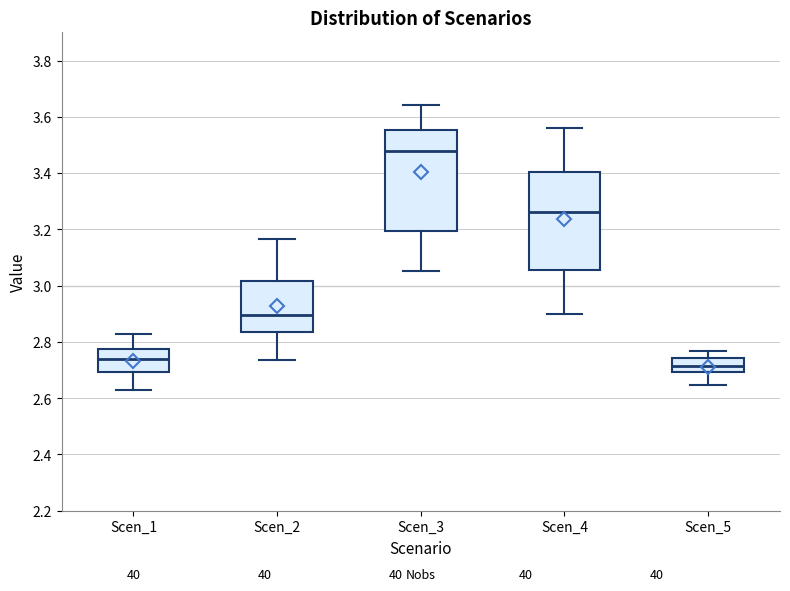

Reading left to right, read every box against the y-axis: the position of its median line, the range the box covers, and the ends of its whiskers. The values are not printed on the chart, so give them approximately, as read against the axis.

Scen_1: median 2.74, box 2.70 to 2.78, whiskers 2.62 to 2.82
Scen_2: median 2.90, box 2.84 to 3.02, whiskers 2.74 to 3.16
Scen_3: median 3.48, box 3.20 to 3.56, whiskers 3.06 to 3.64
Scen_4: median 3.26, box 3.06 to 3.40, whiskers 2.90 to 3.56
Scen_5: median 2.72, box 2.70 to 2.74, whiskers 2.64 to 2.76